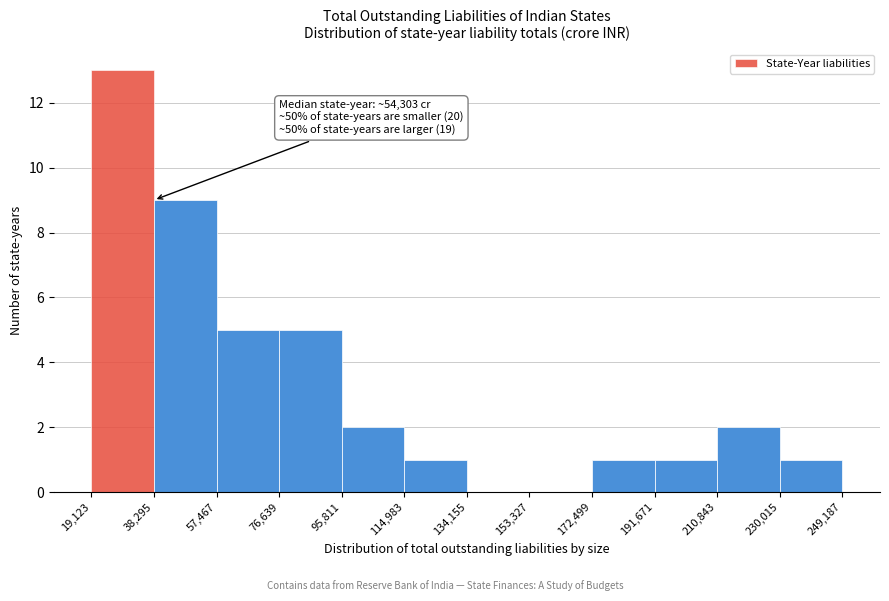

Over which range of the x-axis is the bar tallest?

19,123 to 38,295